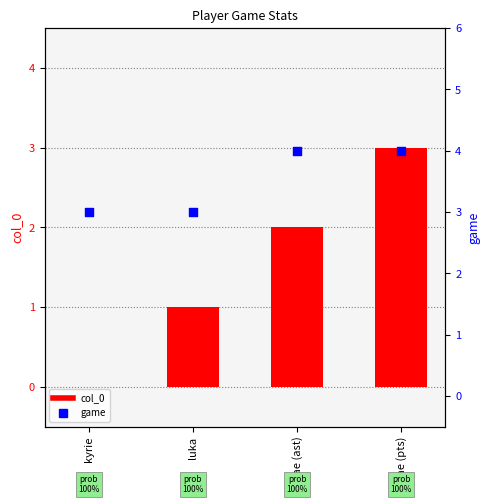

Which series contains the highest Y value?

game